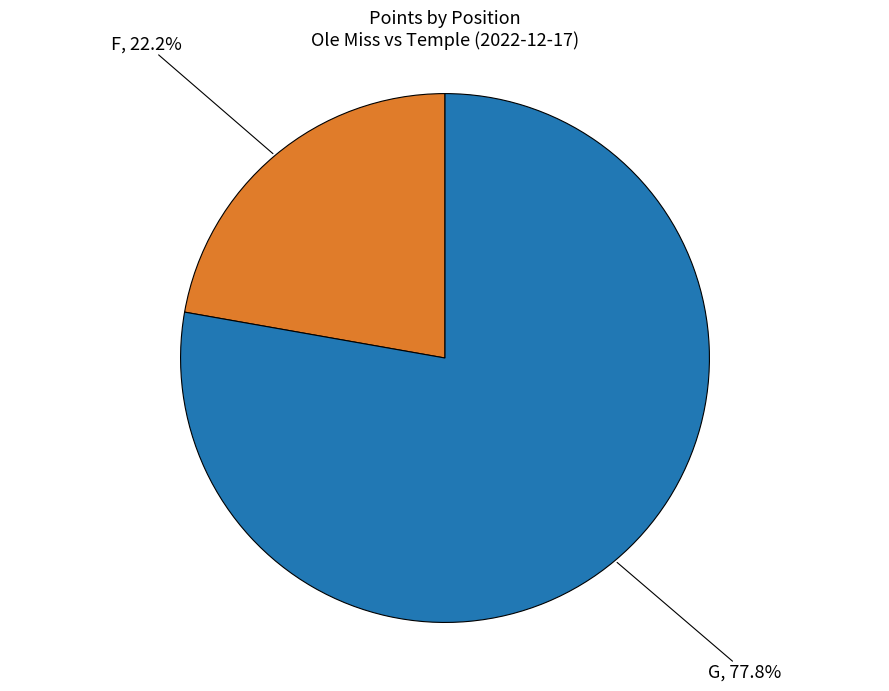

Rank the categories by value from lowest to highest.

F, G